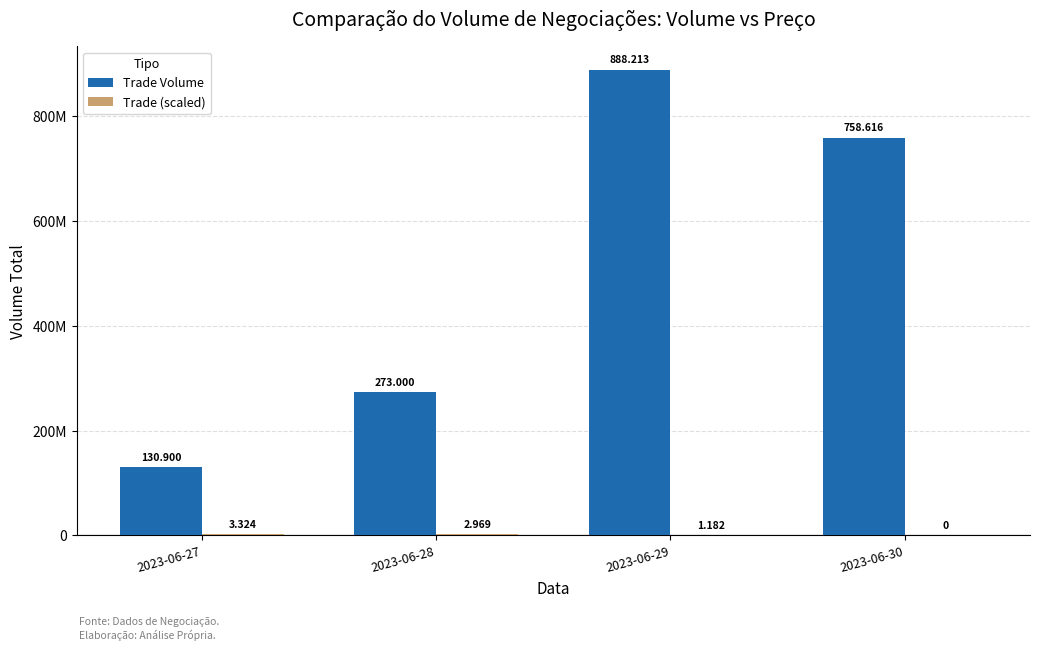

Are the bars horizontal?

No